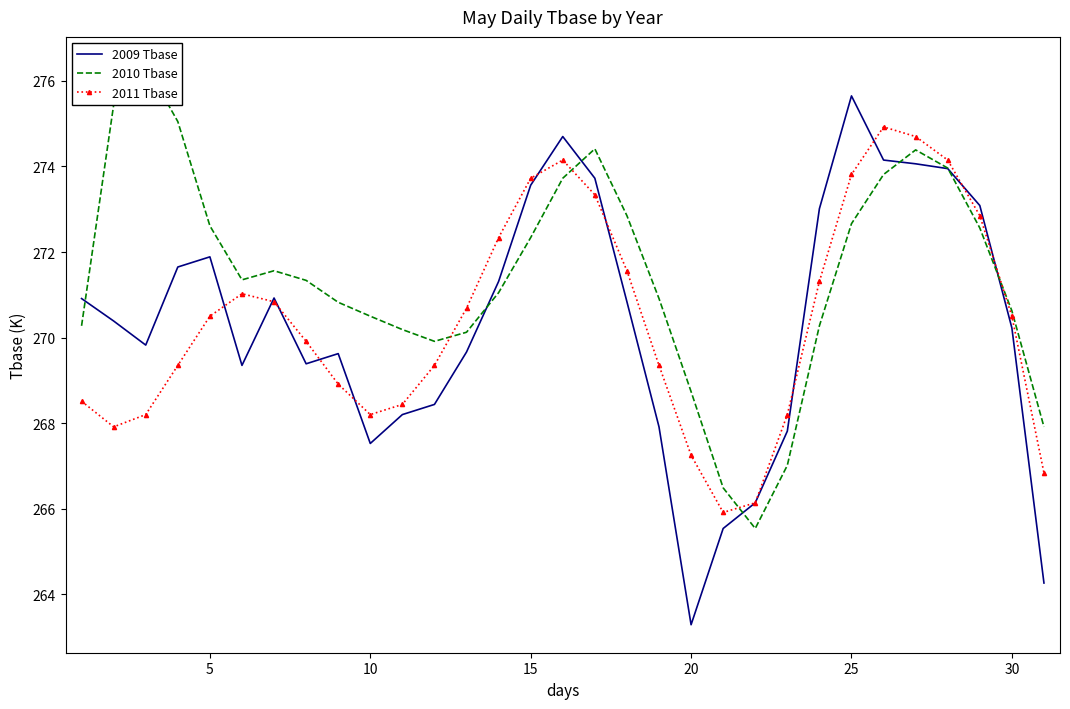

What is the maximum value for 2011 Tbase?

274.9